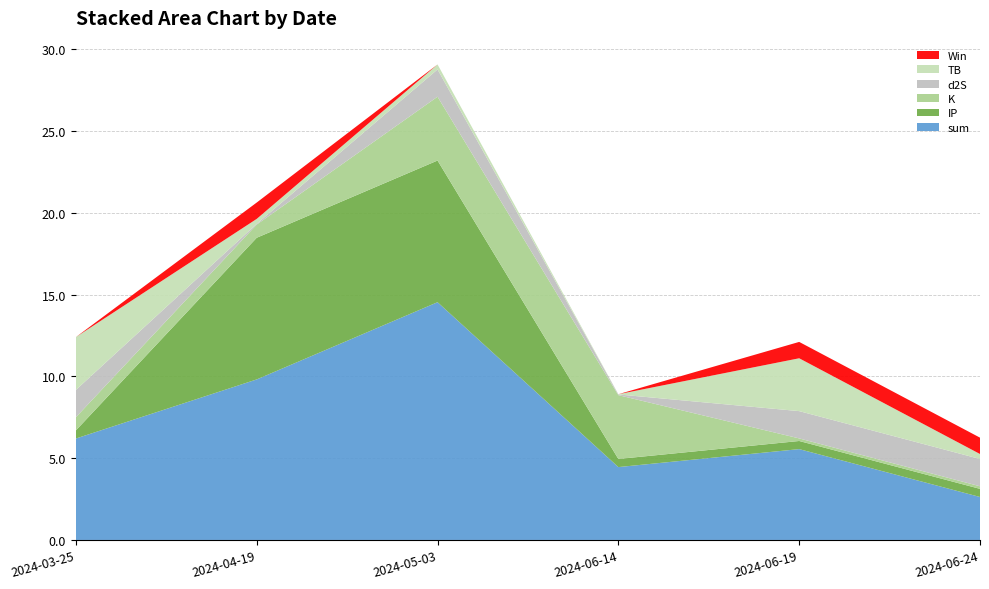

Reading left to right, what are all the values shown in this chart?

TB: 3.2	0.3	0.3	0.0	3.2	0.3
d2S: 1.7	0.0	1.7	0.0	1.7	1.7
K: 0.8	0.8	3.9	3.9	0.2	0.2
IP: 0.5	8.7	8.7	0.5	0.5	0.5
Win: 0.0	1.0	0.0	0.0	1.0	1.0
sum: 6.2	9.8	14.5	4.5	5.6	2.6